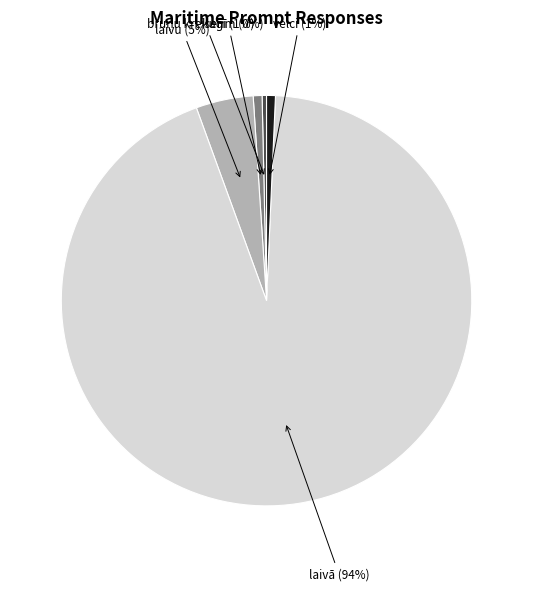

To the nearest percent, what is the difference between the largest and smallest slice percentages?

93%